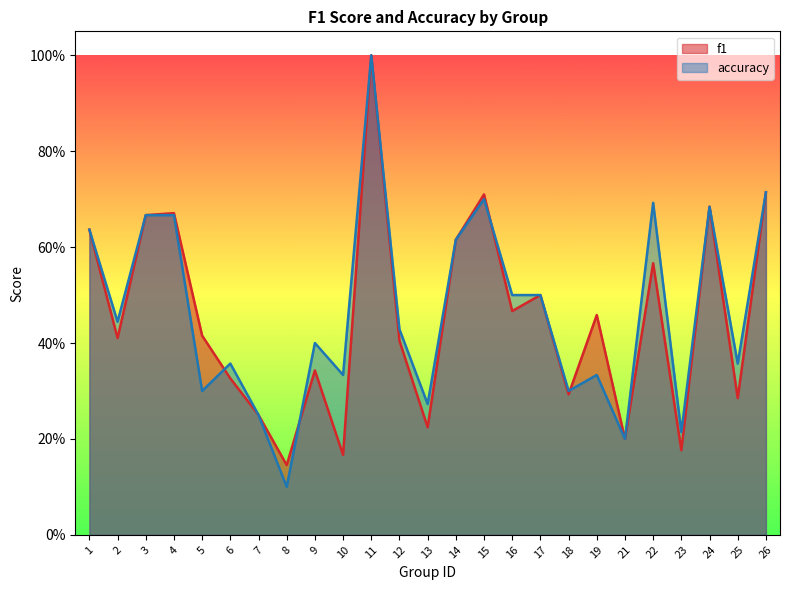

Reading left to right, extract all data points from this chart.

f1: 1=0.6	2=0.4	3=0.7	4=0.7	5=0.4	6=0.3	7=0.2	8=0.1	9=0.3	10=0.2	11=1.0	12=0.4	13=0.2	14=0.6	15=0.7	16=0.5	17=0.5	18=0.3	19=0.5	21=0.2	22=0.6	23=0.2	24=0.7	25=0.3	26=0.7
accuracy: 1=0.6	2=0.4	3=0.7	4=0.7	5=0.3	6=0.4	7=0.2	8=0.1	9=0.4	10=0.3	11=1.0	12=0.4	13=0.3	14=0.6	15=0.7	16=0.5	17=0.5	18=0.3	19=0.3	21=0.2	22=0.7	23=0.2	24=0.7	25=0.4	26=0.7